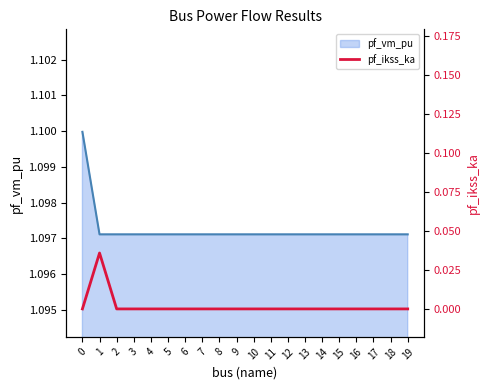

True or false: pf_vm_pu has a value of 2.0 at 6.

False